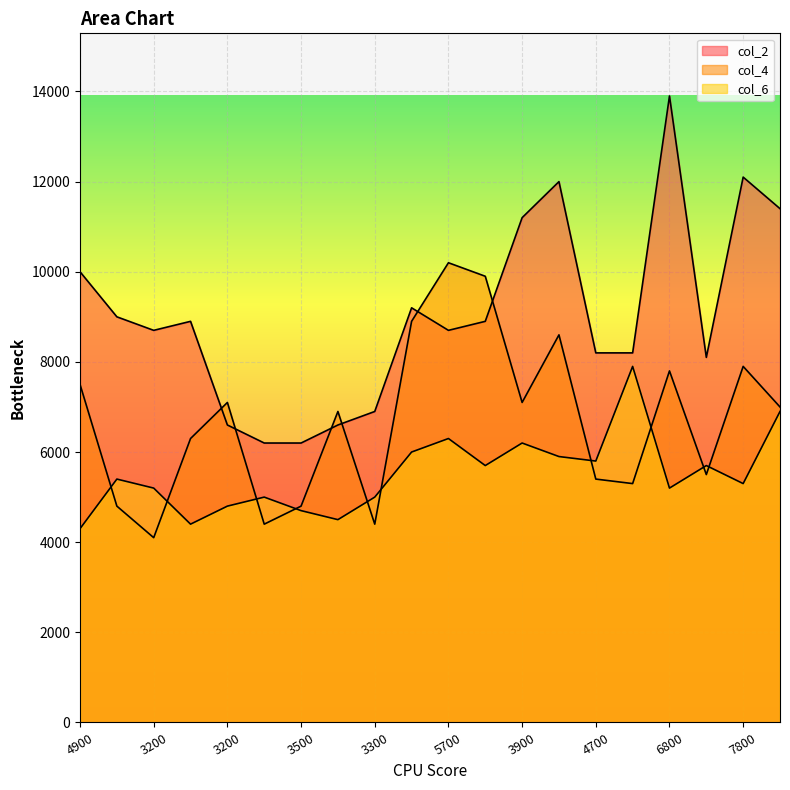

In col_2, how many points are higher than both neighbors (excluding endpoints)?

5